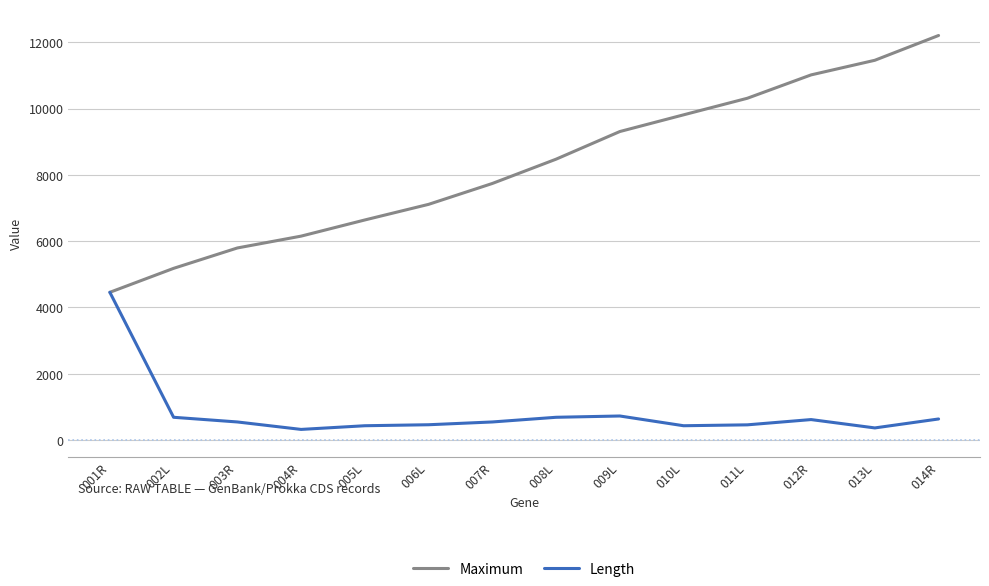

Rank the series at 014R from highest to lowest value.

Maximum, Length